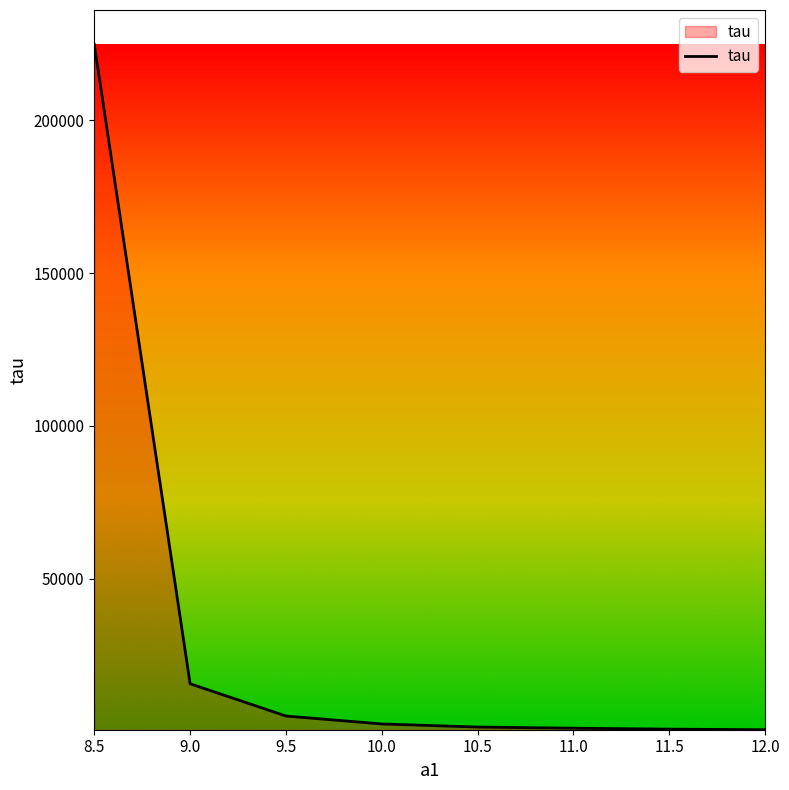

Approximately how many times larger is the value at 10.0 compared to 9.0?

0.2